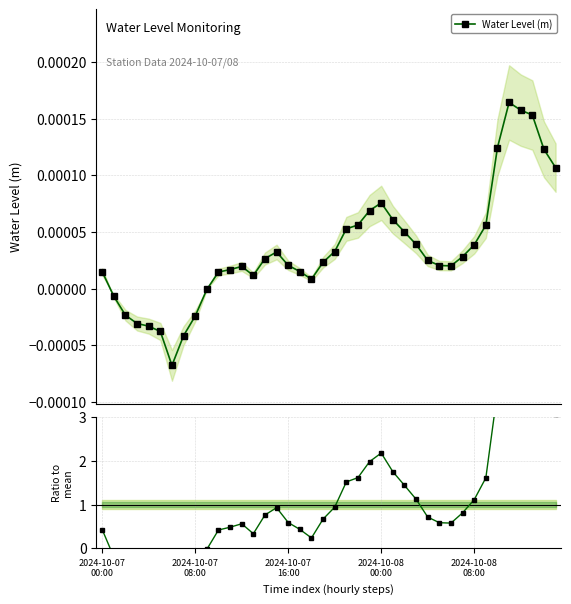

True or false: Ratio to mean has more than 0 interior local peaks.

True